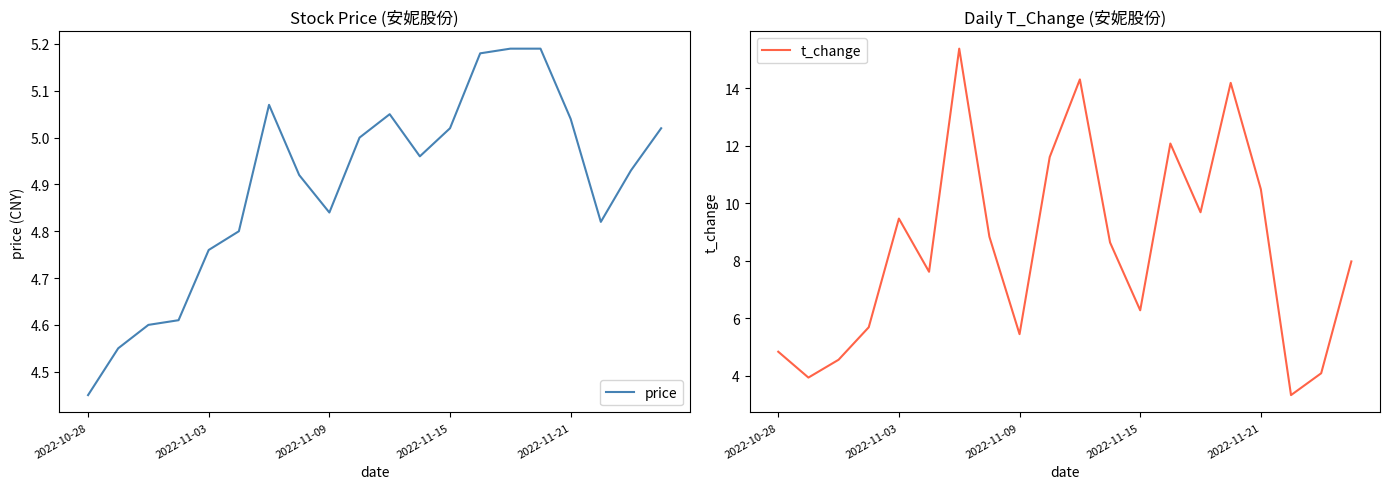

How many times do t_change and price cross each other?

4